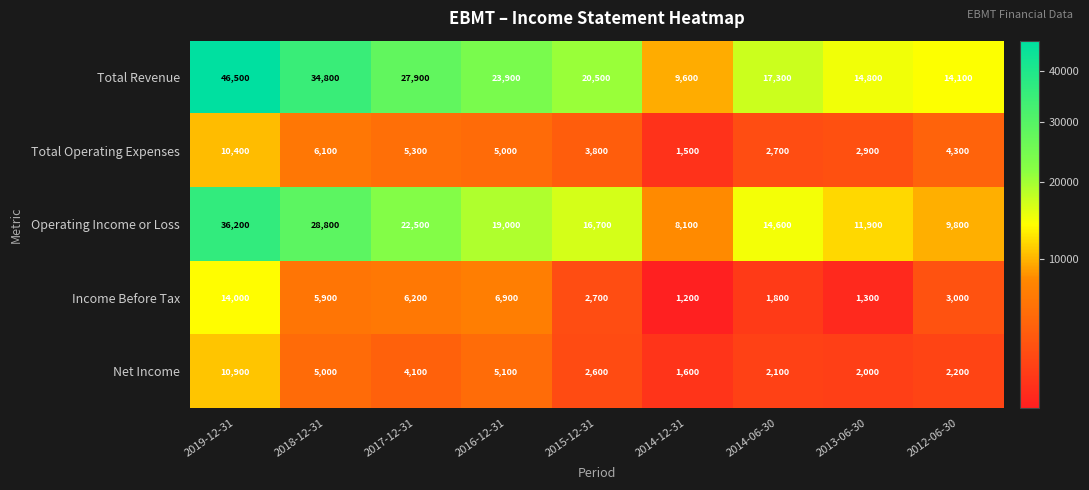

What is the approximate value of Total Operating Expenses at 2013-06-30, to the nearest 10?

2900